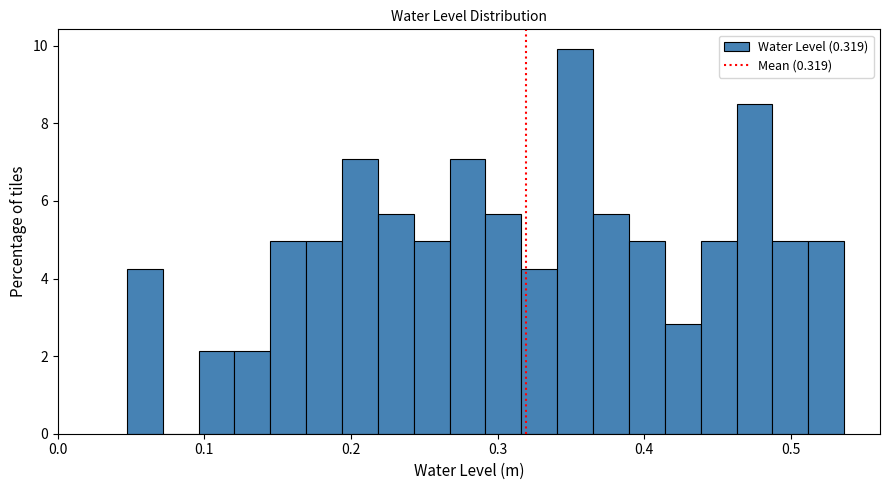

Around what value on the x-axis is the tallest bar? Give the approximate position of its centre, as read against the axis.

0.35